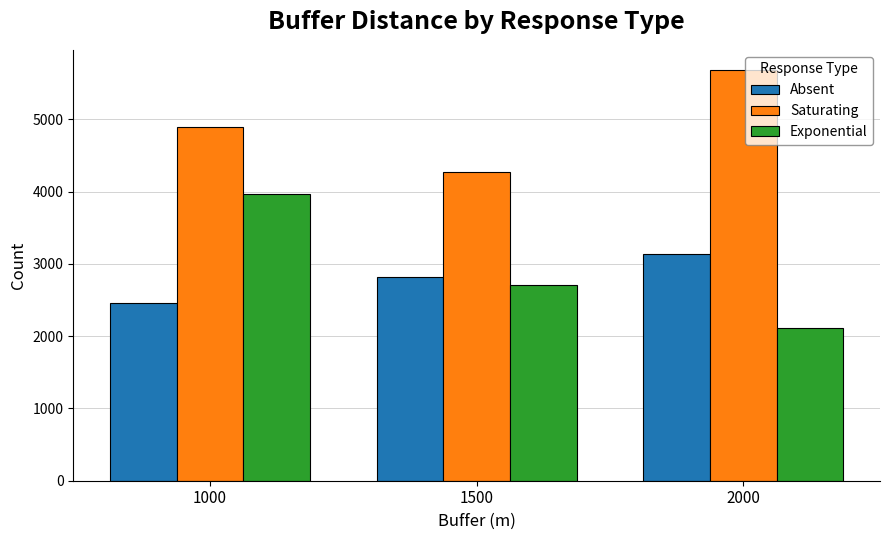

Which series has the largest range (max minus min)?

Exponential